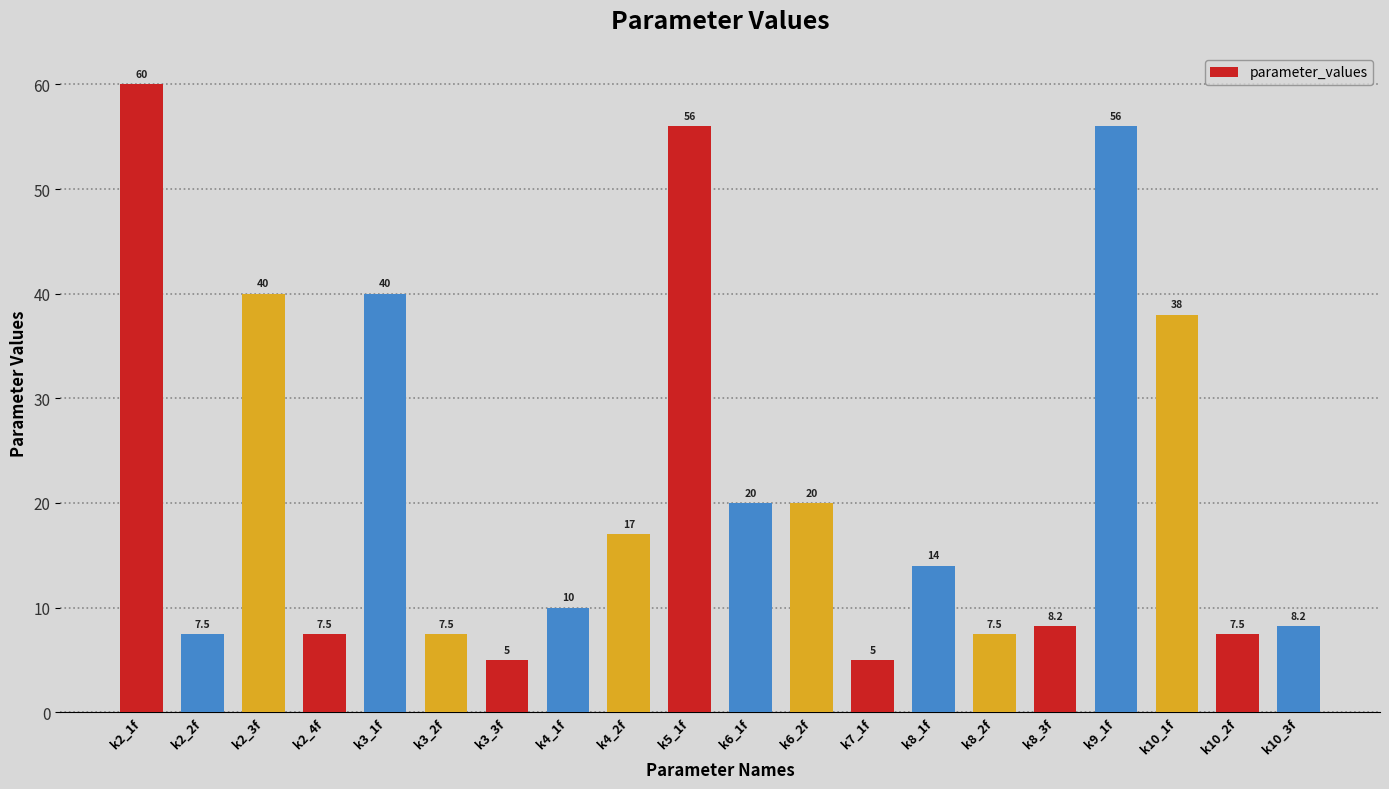

What is the difference between the values at k8_2f and k7_1f?

2.5